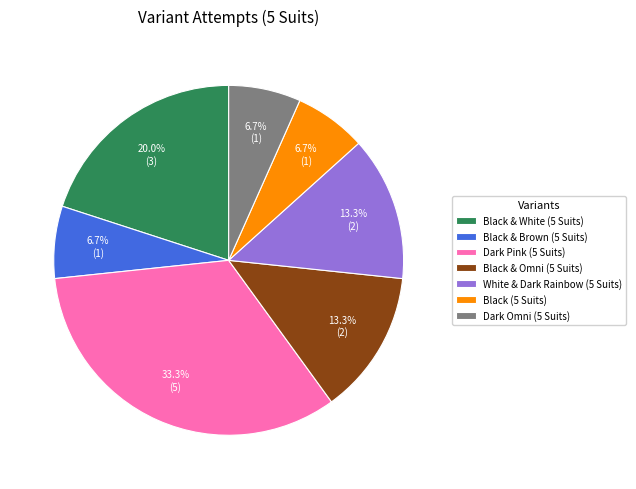

How many slices are in this pie chart?

7